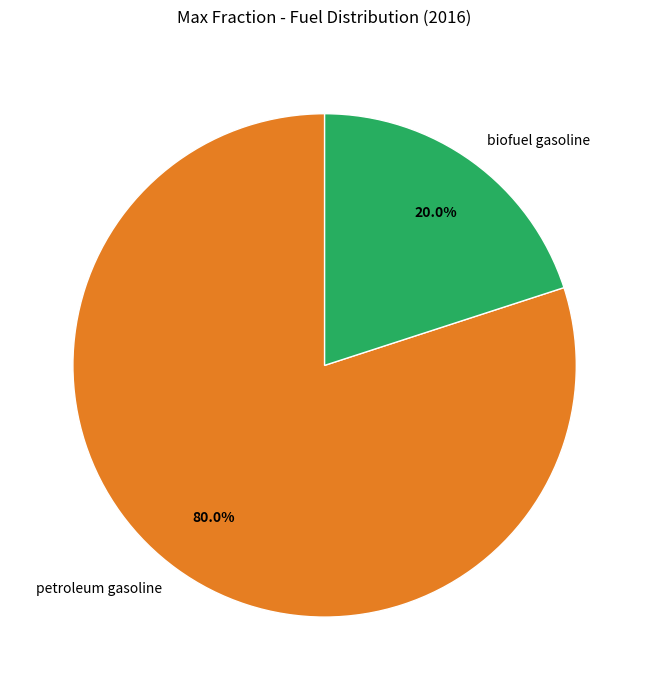

To the nearest percent, what is the combined percentage of petroleum gasoline and biofuel gasoline?

100%